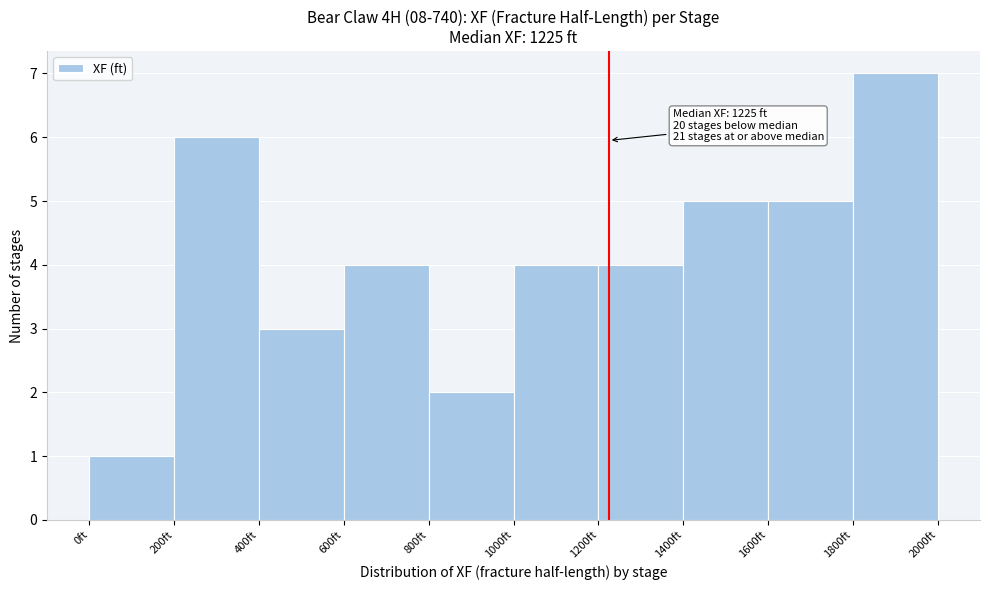

Which range on the x-axis has the tallest bar?

1800 to 2000